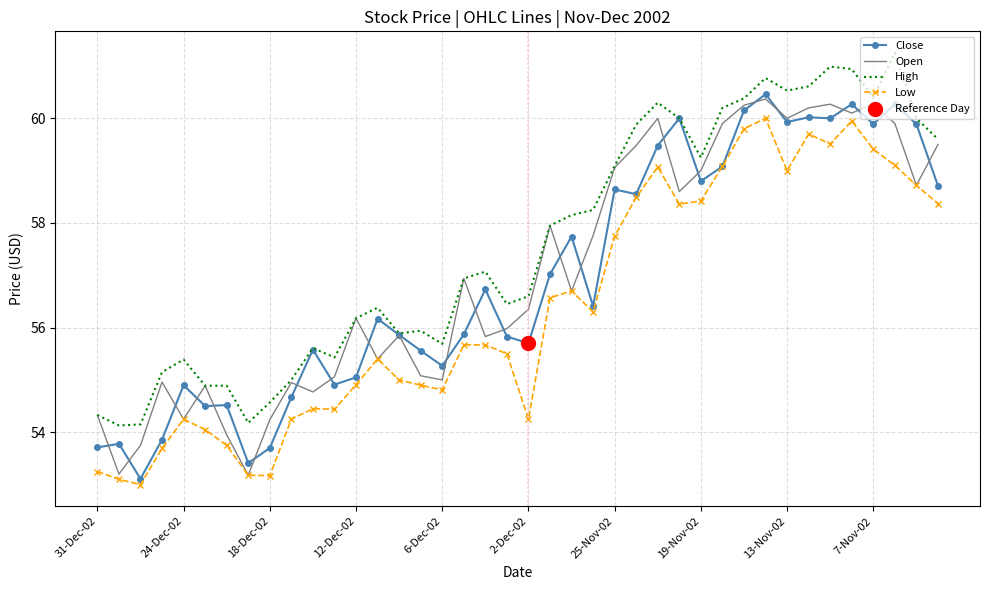

At which label does Open first exceed 56?

12-Dec-02